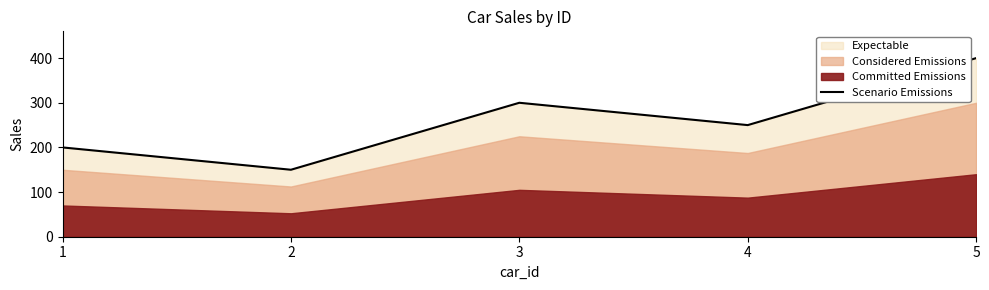

What is the difference between the maximum and minimum values?

250